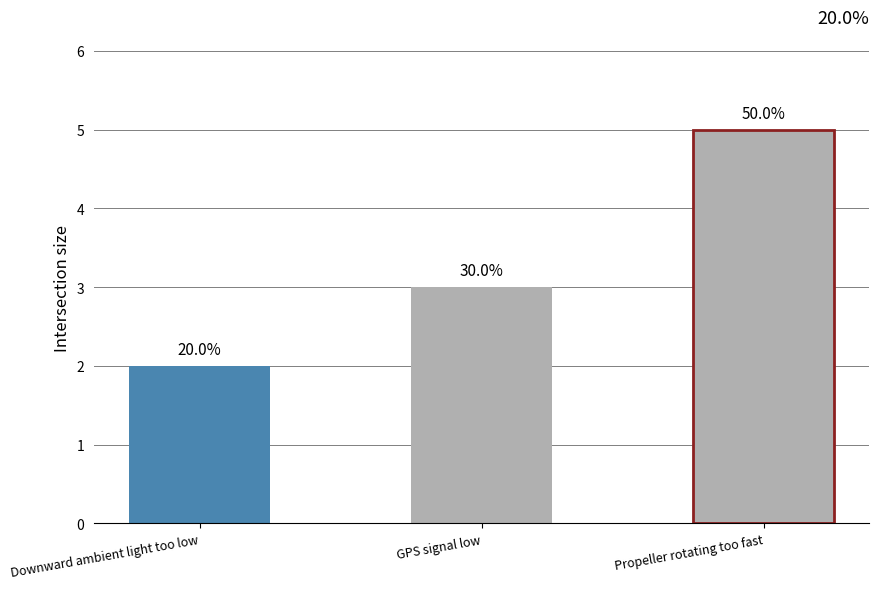

How many values are between 2 and 5?

3